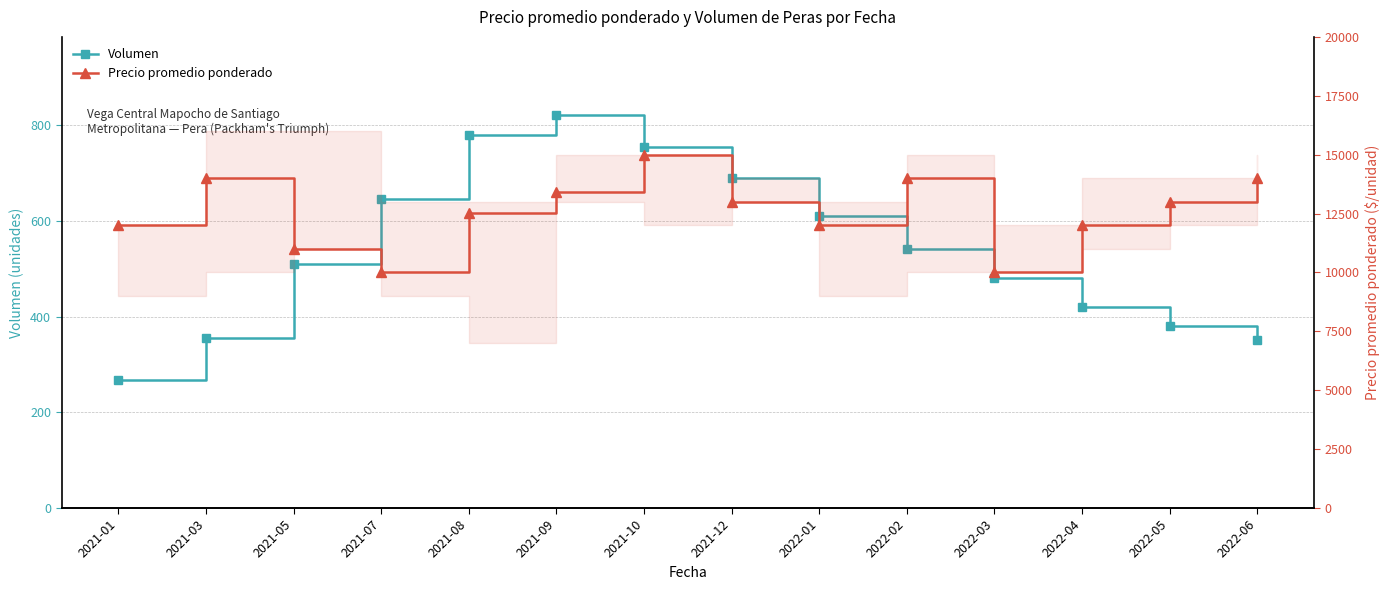

True or false: Volumen has a value of 264 at 2022-03.

False